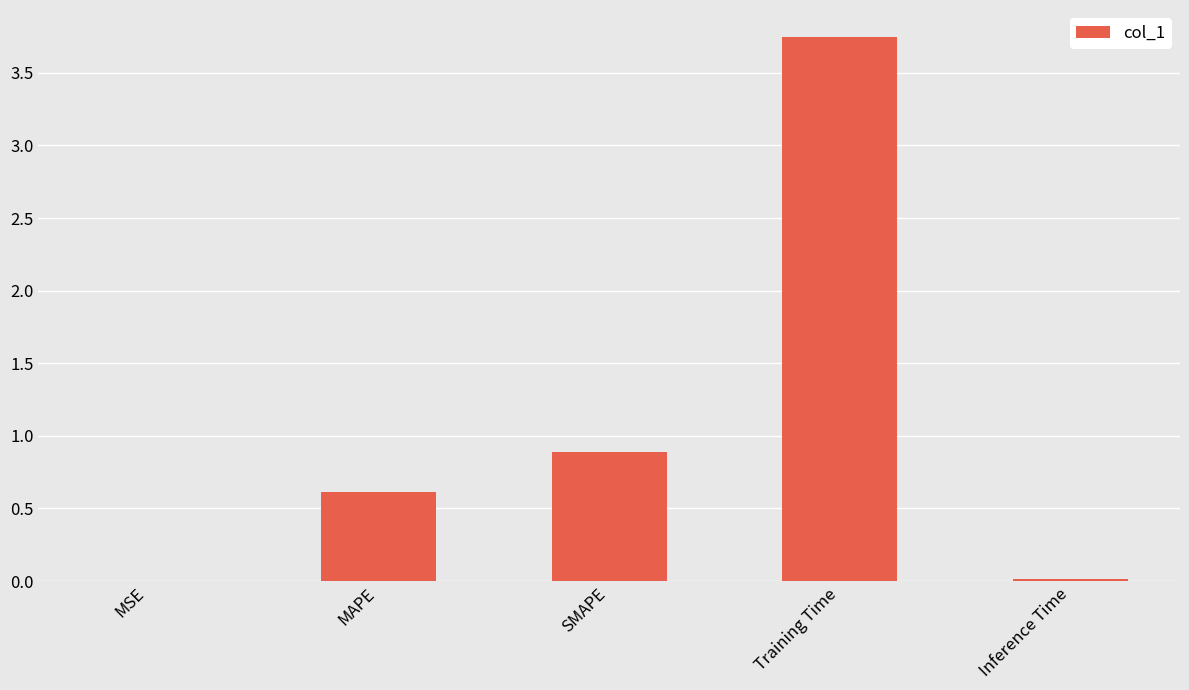

The value at MAPE is 0.6. True or false?

True